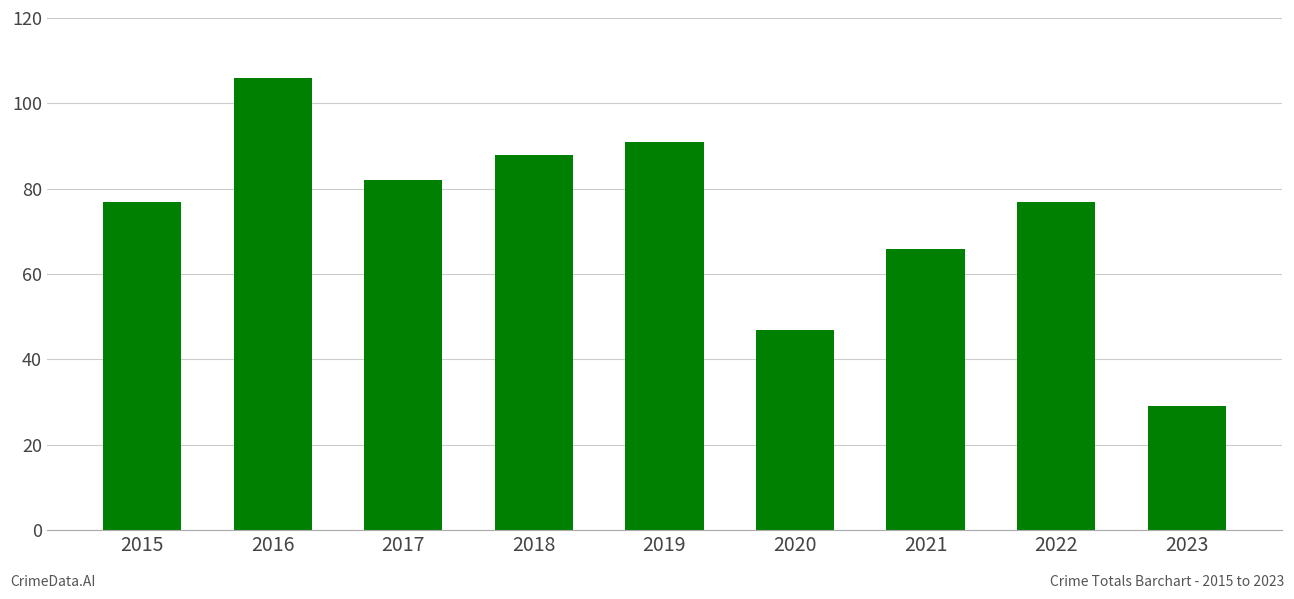

What is the difference between the maximum and minimum values?

77